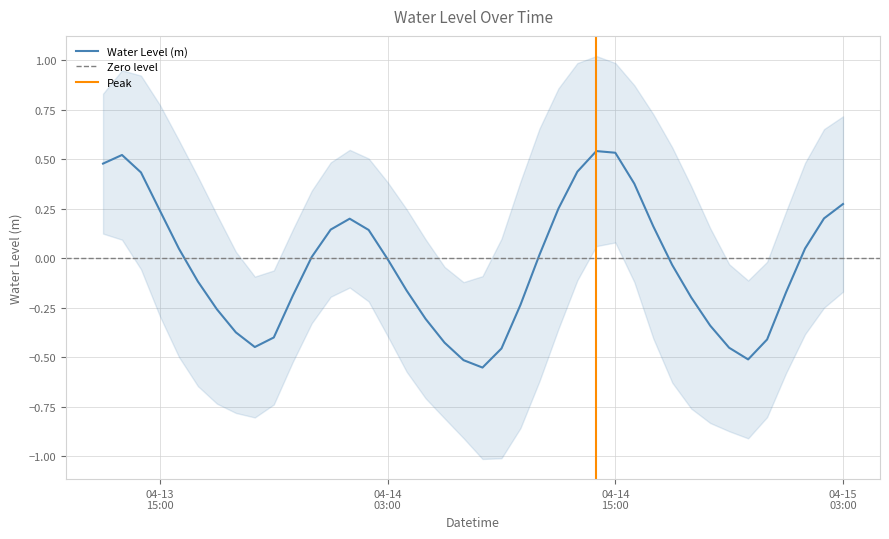

What is the sum of all values?

-1.5